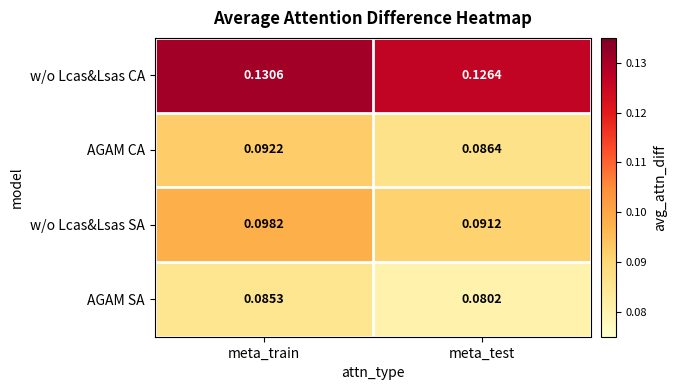

What is the total value across all series at meta_test?

0.4